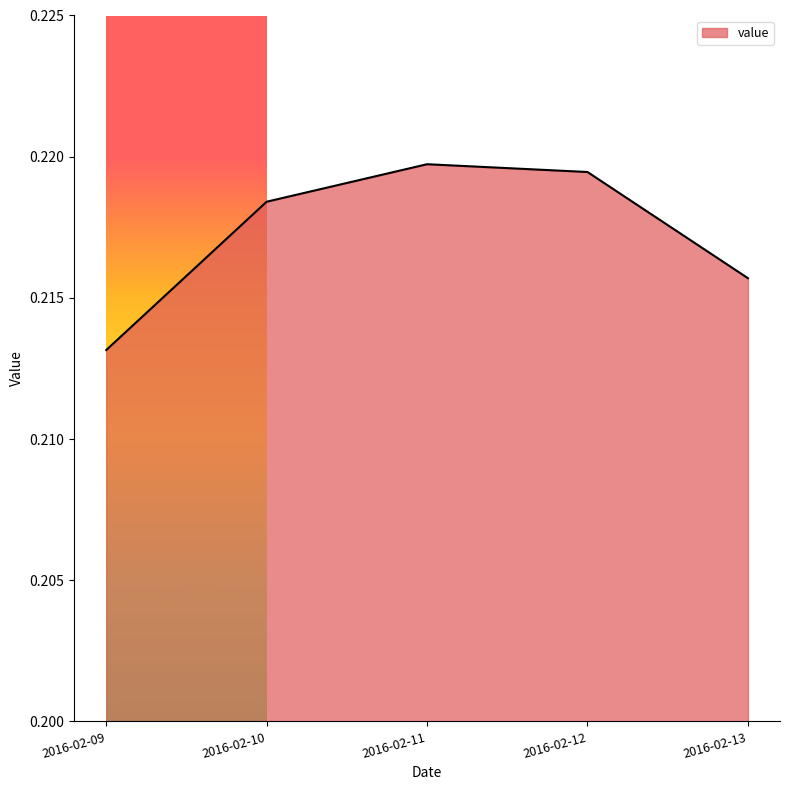

Rank the categories by value from lowest to highest.

2016-02-09, 2016-02-13, 2016-02-10, 2016-02-12, 2016-02-11